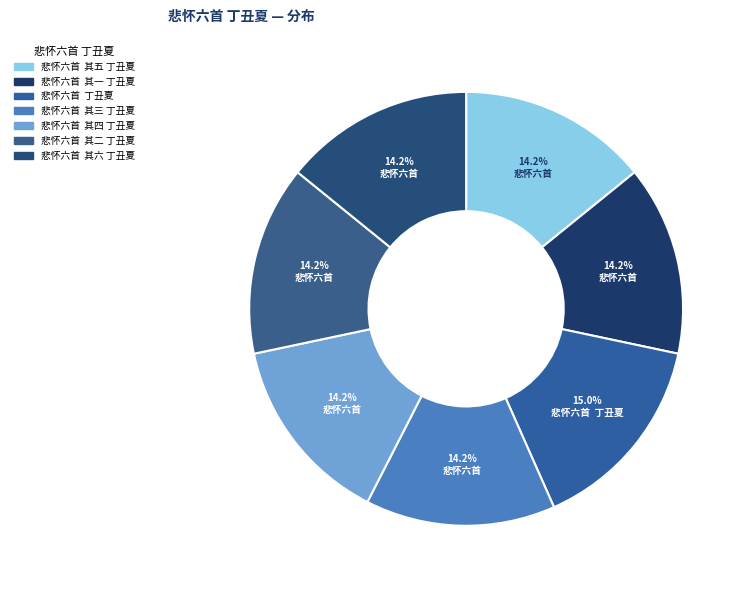

Count the number of slices in the pie.

7